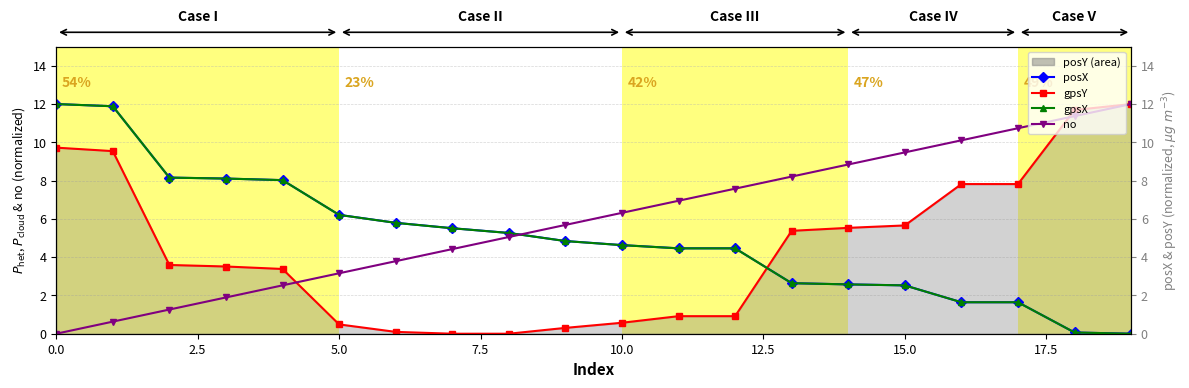

How many values in posX are above zero?

19